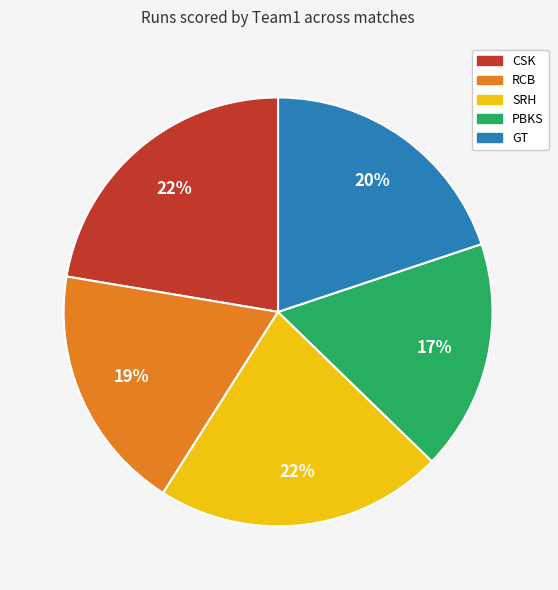

Which has a higher value, GT or CSK?

CSK